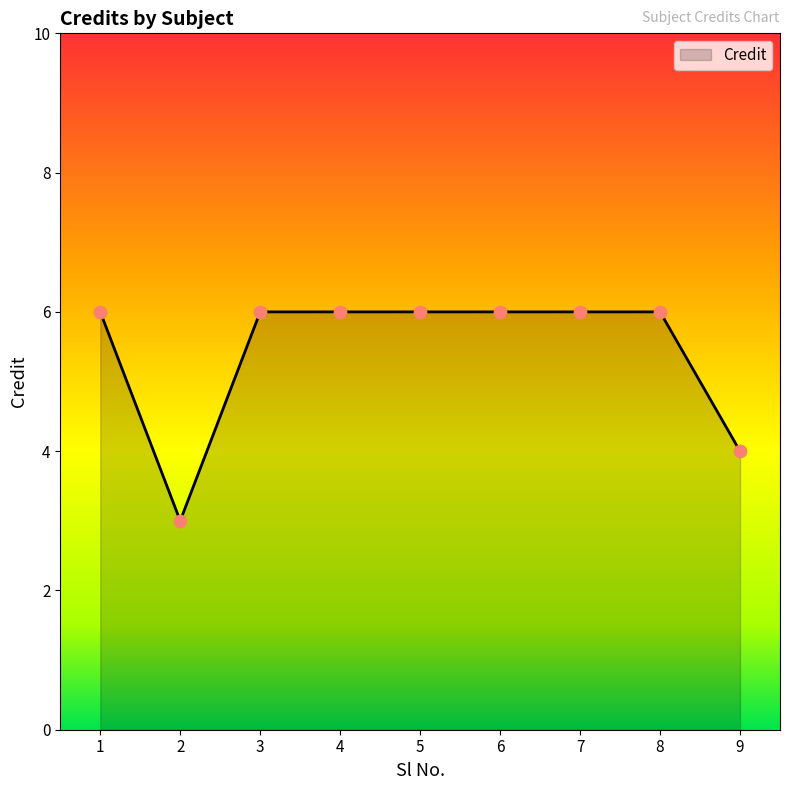

What is the ratio of the value at 6 to the value at 7?

1.0